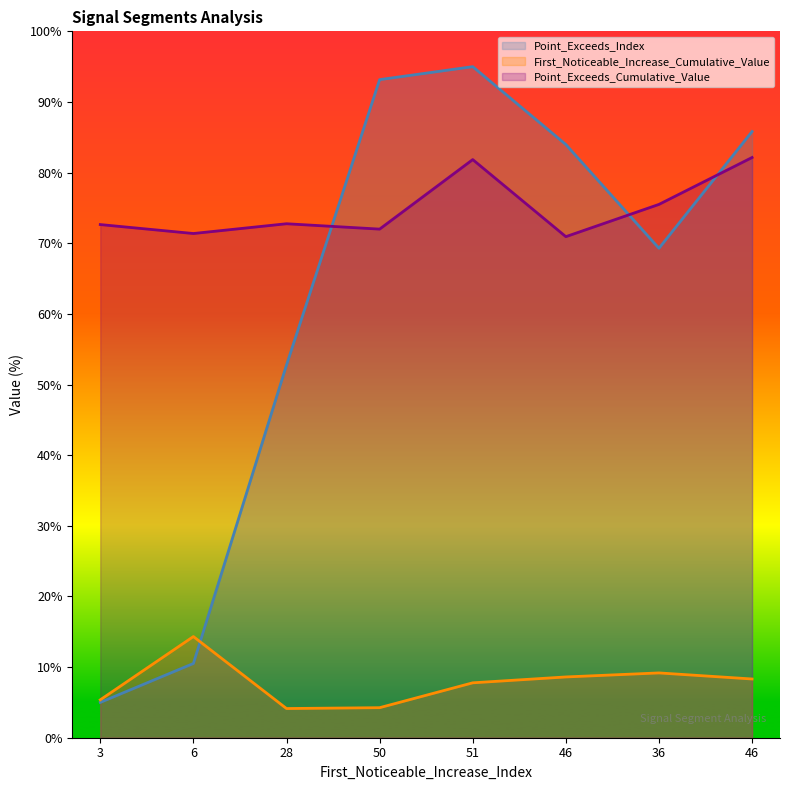

What is the label of the 4th point from the right?

51